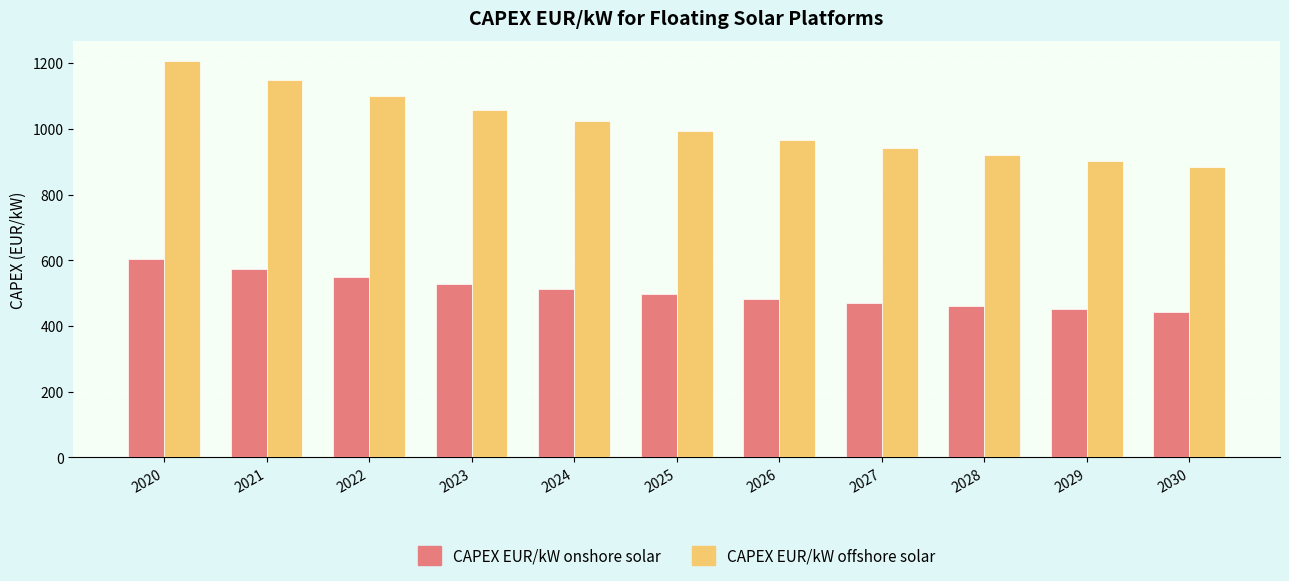

Count the number of data series in this chart.

2